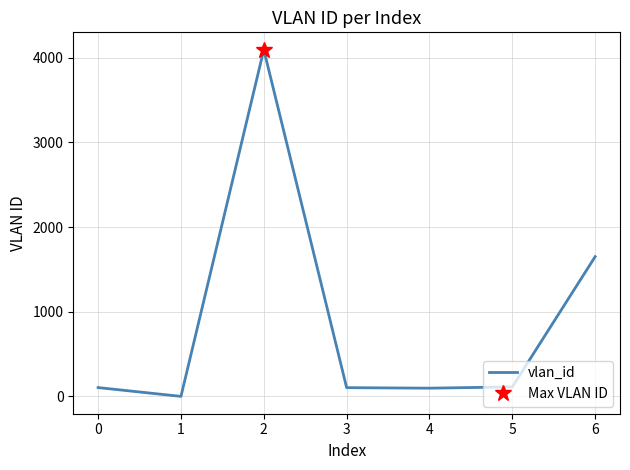

How many categories are shown in the chart?

7